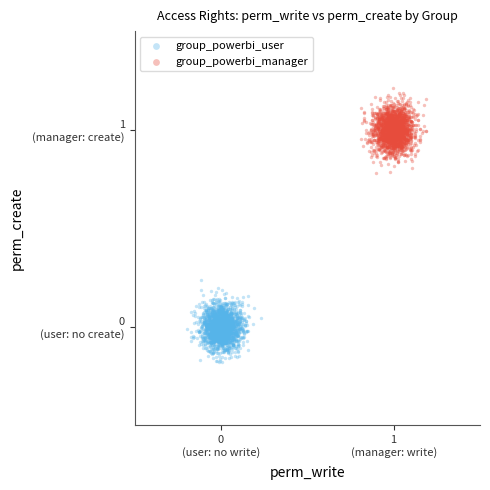

Which series contains the lowest Y value?

group_powerbi_user